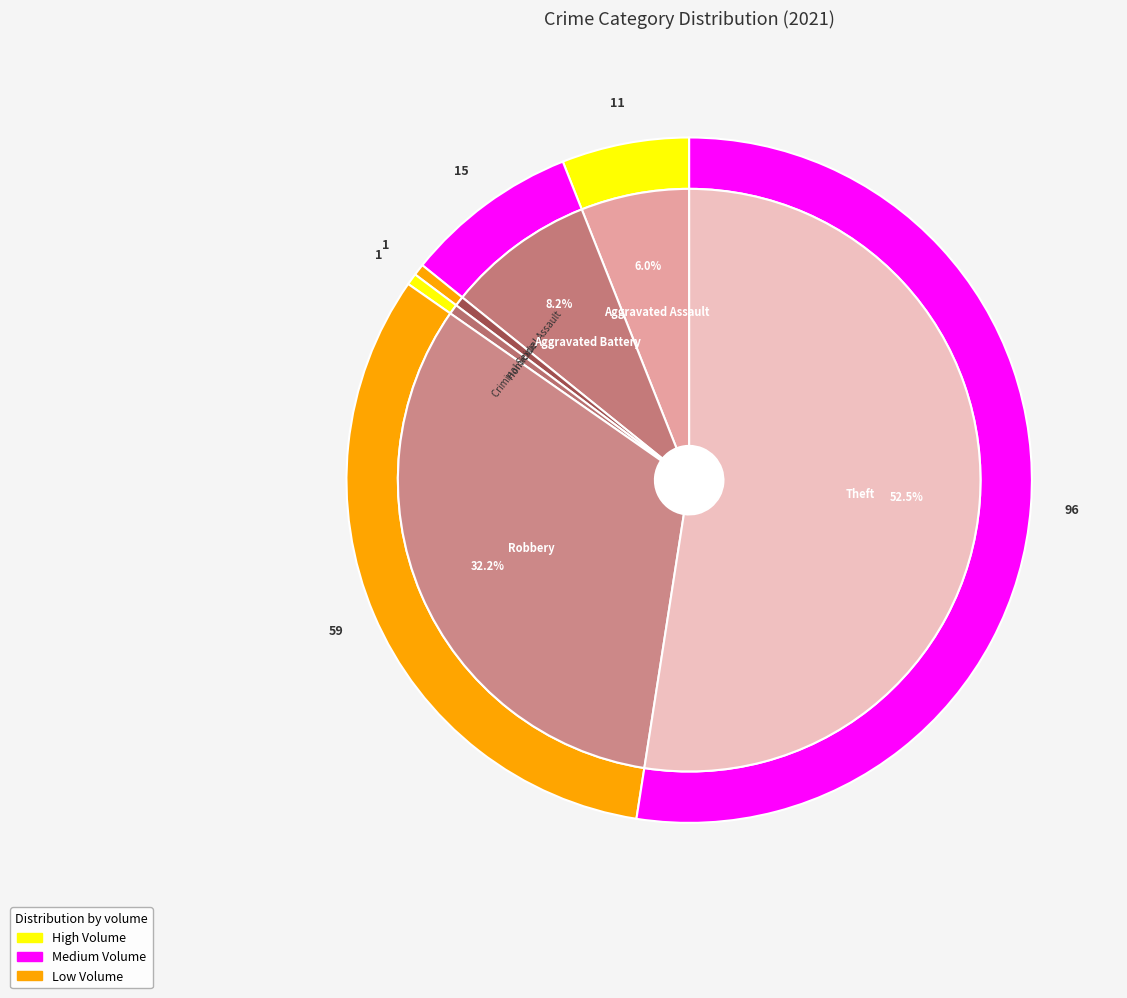

To the nearest percent, what is the difference between the largest and smallest slice percentages?

52%